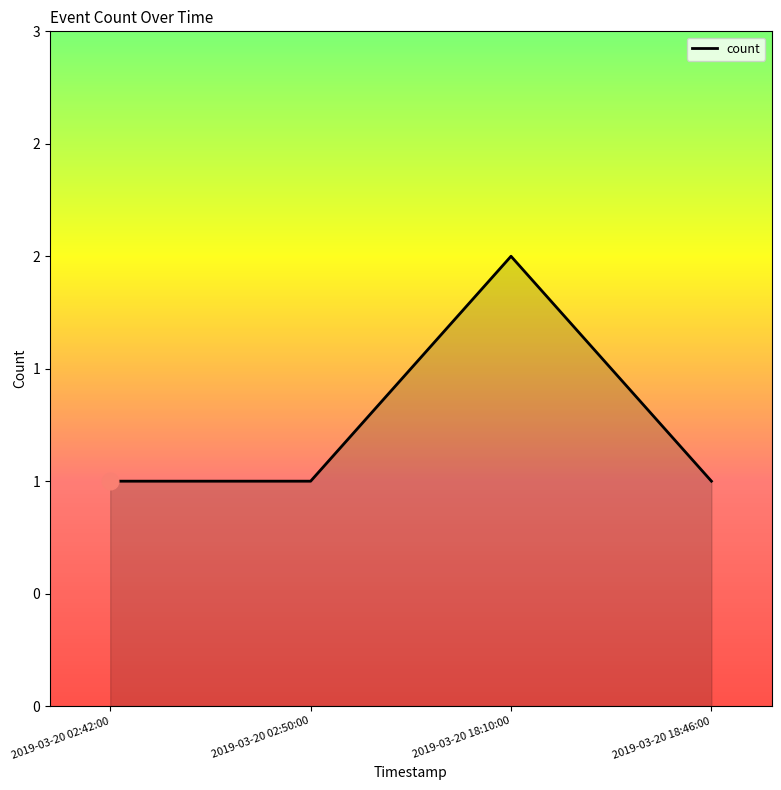

Does the chart have visible grid lines?

No